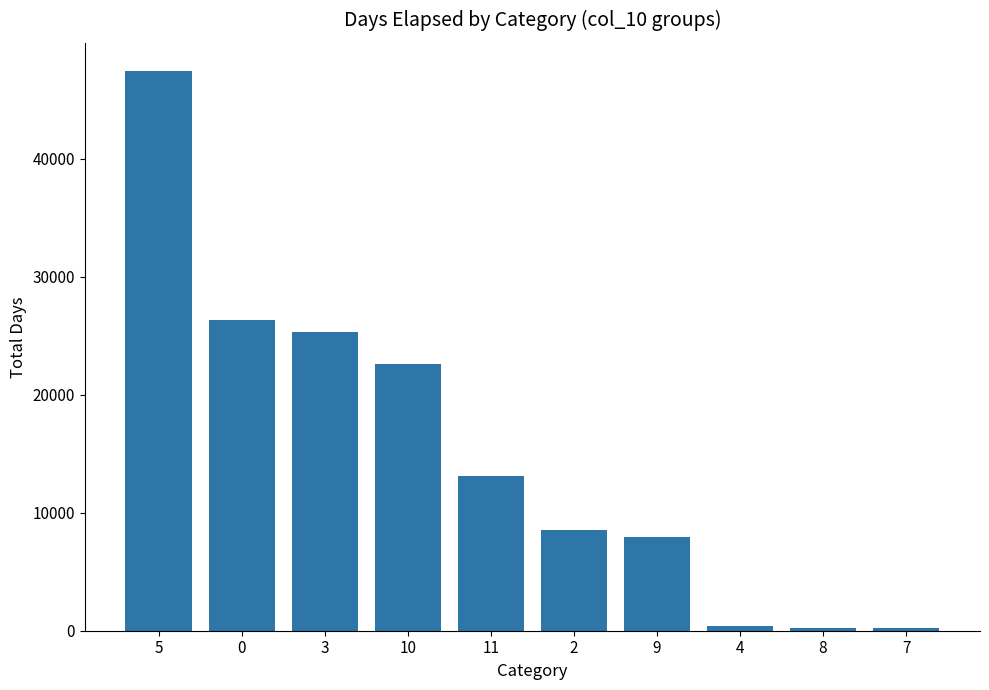

How many data points does each series have?

10